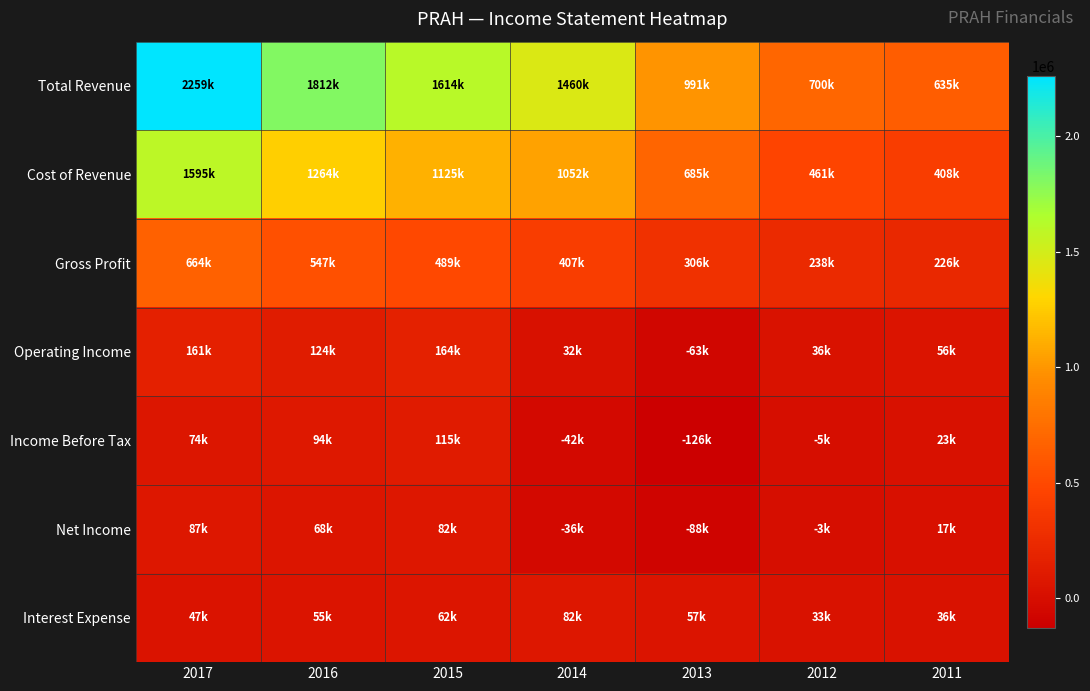

Reading right to left, list all the values displayed in this chart.

Total Revenue: 2011=634800	2012=699700	2013=991300	2014=1459600	2015=1613900	2016=1811700	2017=2259400
Cost of Revenue: 2011=408400	2012=461200	2013=685300	2014=1052200	2015=1124600	2016=1264400	2017=1594900
Gross Profit: 2011=226400	2012=238500	2013=306000	2014=407400	2015=489300	2016=547300	2017=664500
Operating Income: 2011=55900	2012=35900	2013=-62800	2014=31800	2015=164300	2016=124200	2017=161200
Income Before Tax: 2011=23100	2012=-4600	2013=-126400	2014=-41900	2015=115200	2016=93900	2017=74500
Net Income: 2011=17300	2012=-2700	2013=-88300	2014=-35700	2015=81800	2016=68200	2017=86900
Interest Expense: 2011=35800	2012=32900	2013=57000	2014=81900	2015=61700	2016=54900	2017=46700